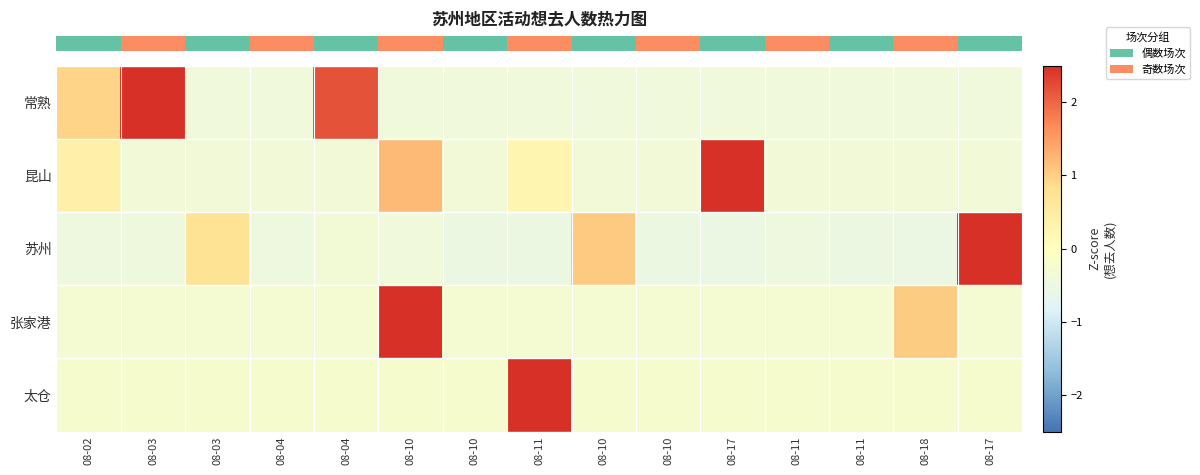

Reading left to right, extract all data points from this chart.

row_0: 08-02=1.0	08-03=3.4	08-03=-0.4	08-04=-0.4	08-04=2.2	08-10=-0.4	08-10=-0.4	08-11=-0.4	08-10=-0.4	08-10=-0.4	08-17=-0.4	08-11=-0.4	08-11=-0.4	08-18=-0.4	08-17=-0.4
row_1: 08-02=0.4	08-03=-0.4	08-03=-0.4	08-04=-0.4	08-04=-0.4	08-10=1.2	08-10=-0.4	08-11=0.2	08-10=-0.4	08-10=-0.4	08-17=4.0	08-11=-0.4	08-11=-0.4	08-18=-0.4	08-17=-0.4
row_2: 08-02=-0.5	08-03=-0.4	08-03=0.7	08-04=-0.5	08-04=-0.3	08-10=-0.4	08-10=-0.5	08-11=-0.5	08-10=1.1	08-10=-0.5	08-17=-0.5	08-11=-0.5	08-11=-0.5	08-18=-0.5	08-17=3.2
row_3: 08-02=-0.3	08-03=-0.3	08-03=-0.3	08-04=-0.3	08-04=-0.3	08-10=4.2	08-10=-0.3	08-11=-0.3	08-10=-0.3	08-10=-0.3	08-17=-0.3	08-11=-0.3	08-11=-0.3	08-18=1.0	08-17=-0.3
row_4: 08-02=-0.2	08-03=-0.2	08-03=-0.2	08-04=-0.2	08-04=-0.2	08-10=-0.2	08-10=-0.2	08-11=4.4	08-10=-0.2	08-10=-0.2	08-17=-0.2	08-11=-0.2	08-11=-0.2	08-18=-0.2	08-17=-0.2